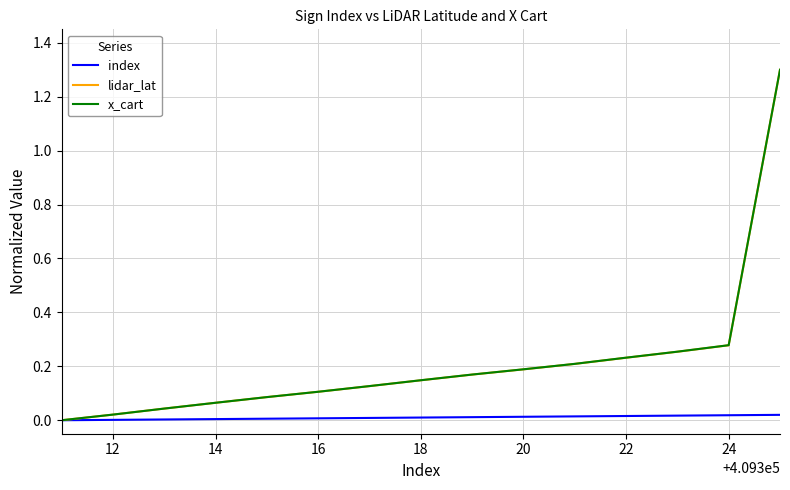

How many lines are shown in the chart?

3